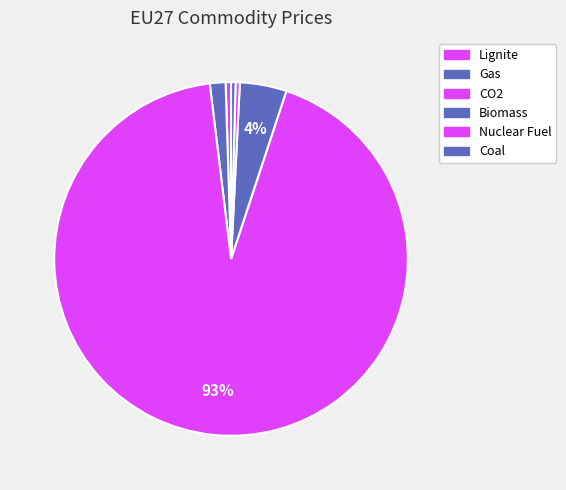

How many slices are in this pie chart?

6